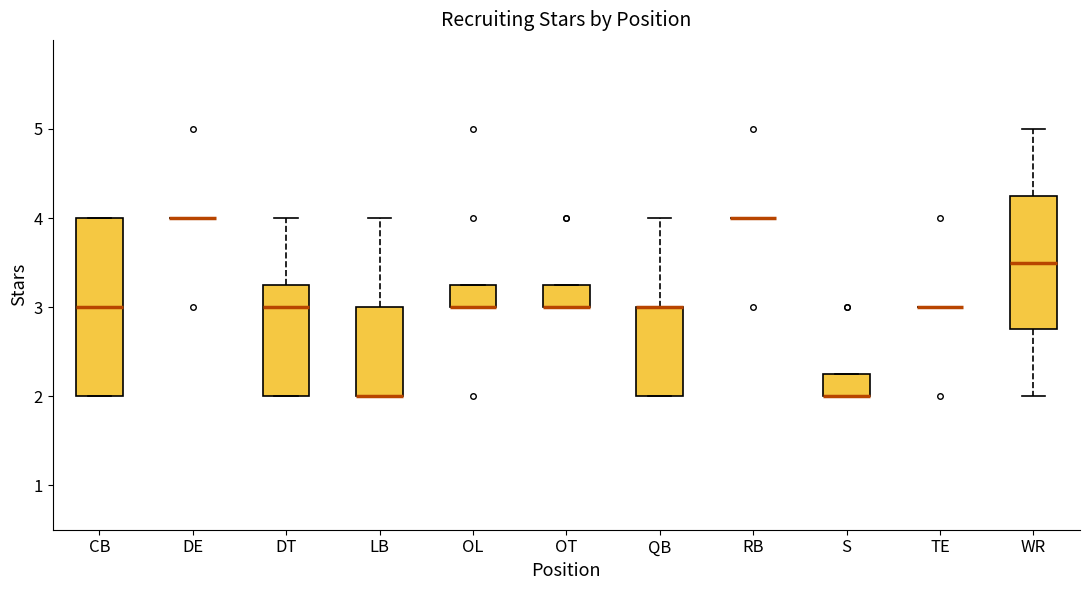

Reading left to right, read every box against the y-axis: the position of its median line, the range the box covers, and the ends of its whiskers. The values are not printed on the chart, so give them approximately, as read against the axis.

CB: median 3.0, box 2.0 to 4.0, whiskers 2.0 to 4.0
DE: box collapsed to a line at 4.0, whiskers 4.0 to 4.0
DT: median 3.0, box 2.0 to 3.3, whiskers 2.0 to 4.0
LB: median 2.0 (drawn on the box's lower edge), box 2.0 to 3.0, whiskers 2.0 to 4.0
OL: median 3.0 (drawn on the box's lower edge), box 3.0 to 3.3, whiskers 3.0 to 3.3
OT: median 3.0 (drawn on the box's lower edge), box 3.0 to 3.3, whiskers 3.0 to 3.3
QB: median 3.0 (drawn on the box's upper edge), box 2.0 to 3.0, whiskers 2.0 to 4.0
RB: box collapsed to a line at 4.0, whiskers 4.0 to 4.0
S: median 2.0 (drawn on the box's lower edge), box 2.0 to 2.3, whiskers 2.0 to 2.3
TE: box collapsed to a line at 3.0, whiskers 3.0 to 3.0
WR: median 3.5, box 2.8 to 4.3, whiskers 2.0 to 5.0